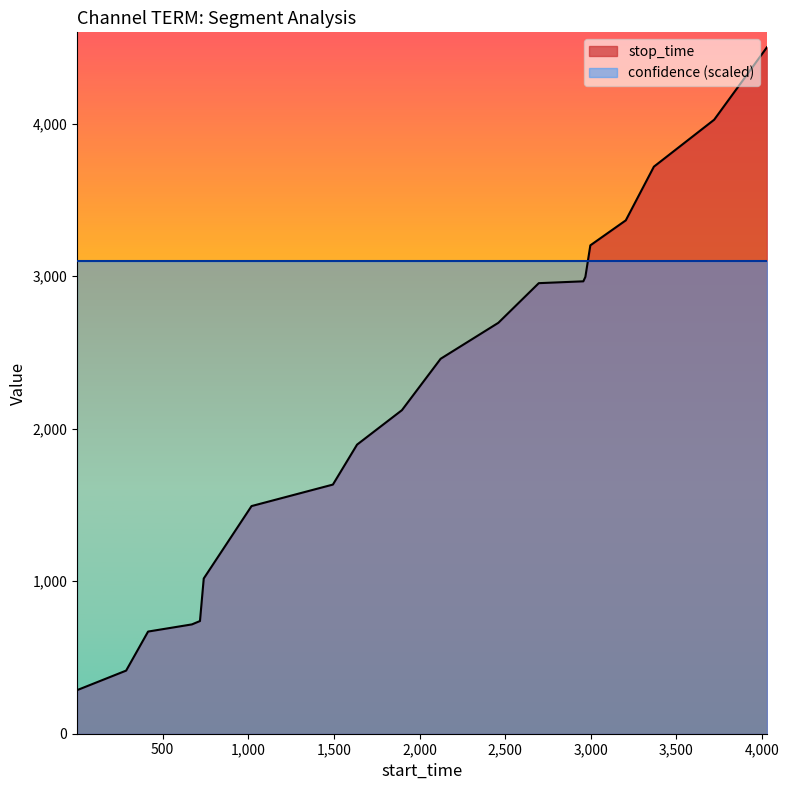

What is the difference between the maximum and second lowest values?

4088